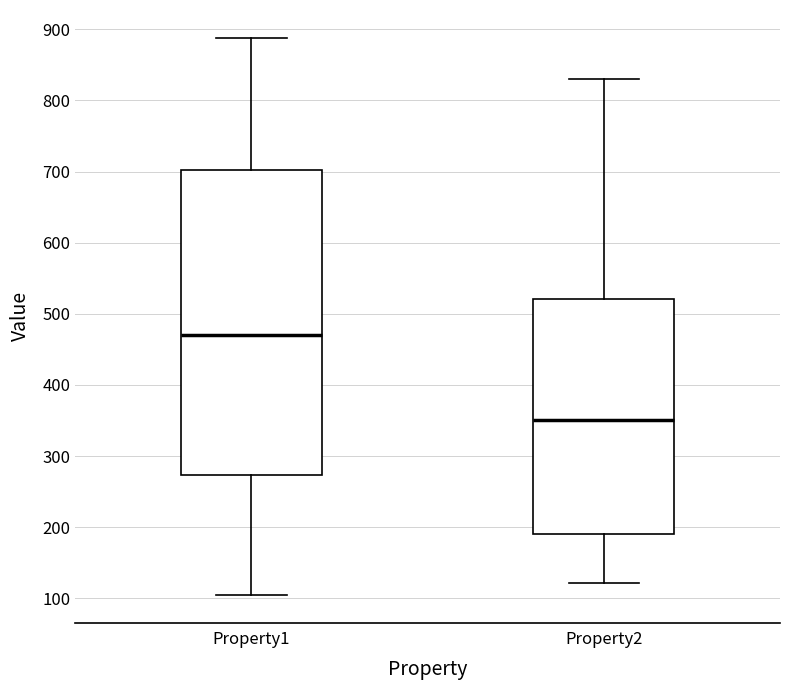

Reading left to right, transcribe this box plot: for each box, give where its median line is, the range the box spans, and where its two whiskers end, as read against the y-axis. The values are not printed on the chart, so give them approximately, as read against the axis.

Property1: median 470, box 270 to 700, whiskers 110 to 890
Property2: median 350, box 190 to 520, whiskers 120 to 830